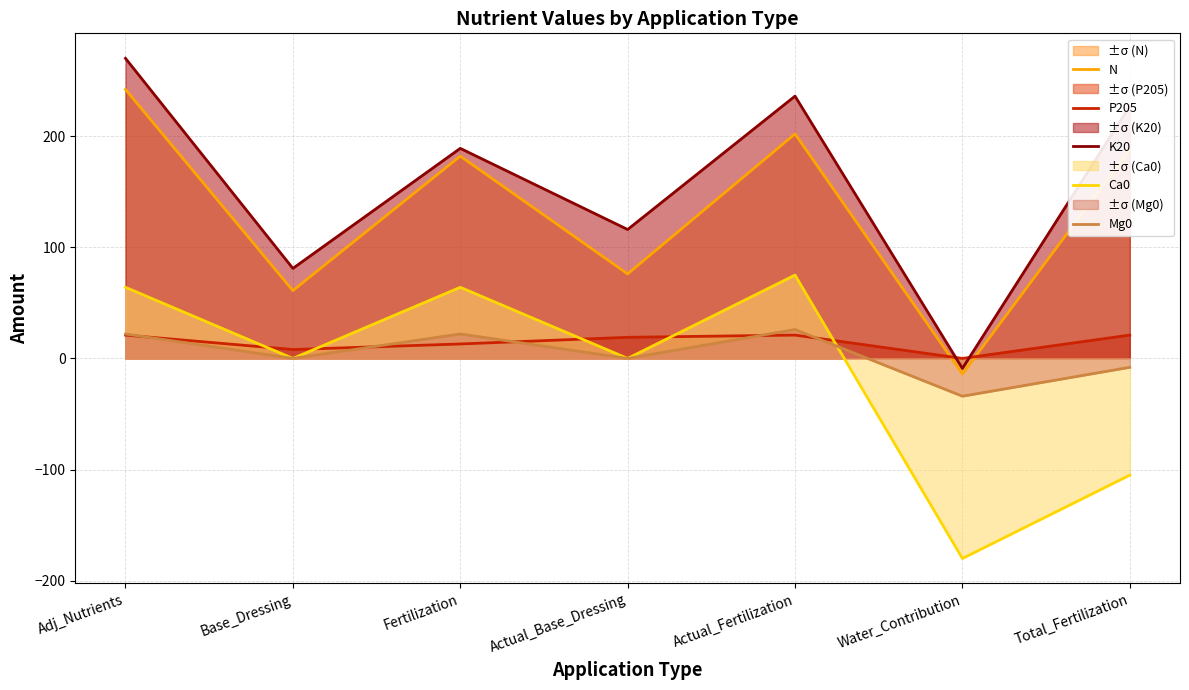

After their last crossing, which series has the higher values: P205 or Ca0?

P205